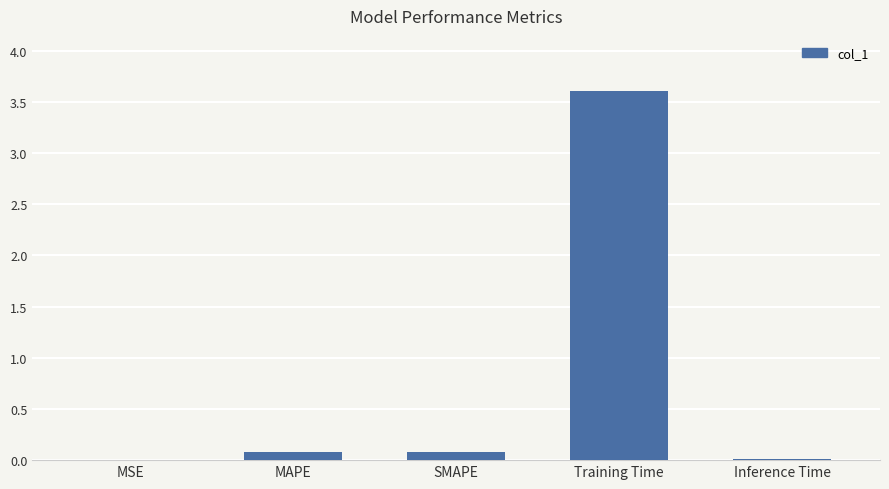

What is the average value?

0.8